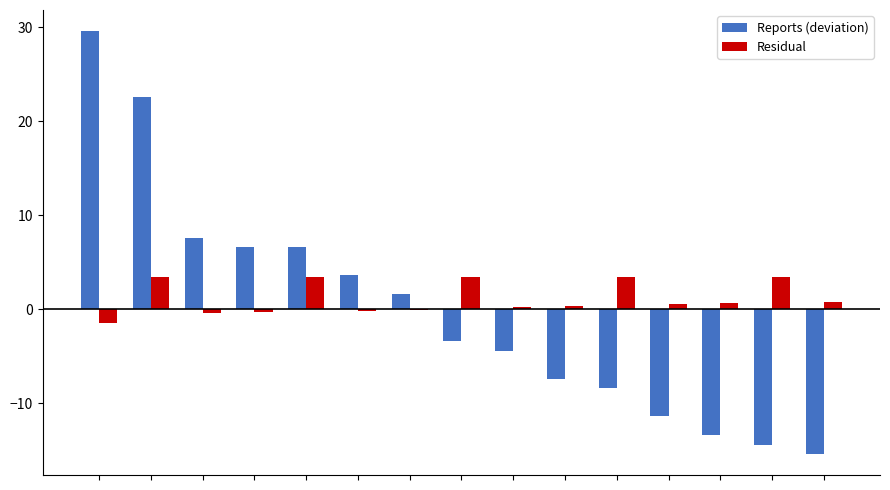

What is the greatest value displayed?

29.6